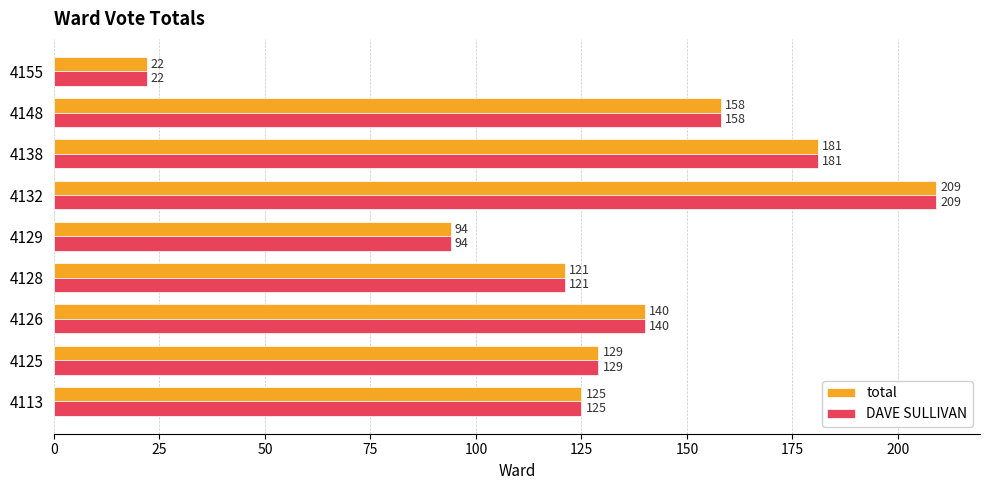

At how many categories does at least one series exceed 27?

8